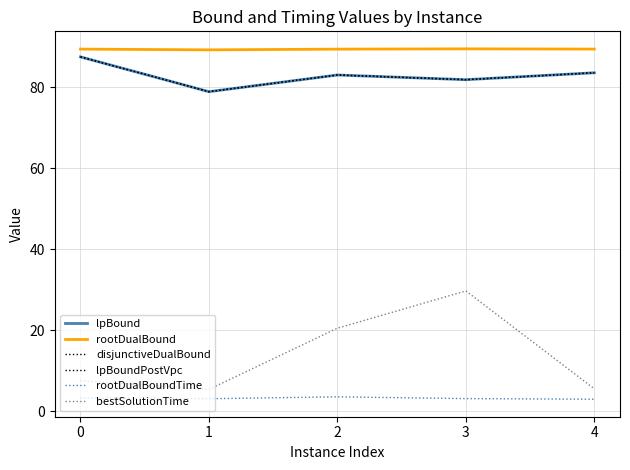

Where is the first local minimum for lpBound?

1